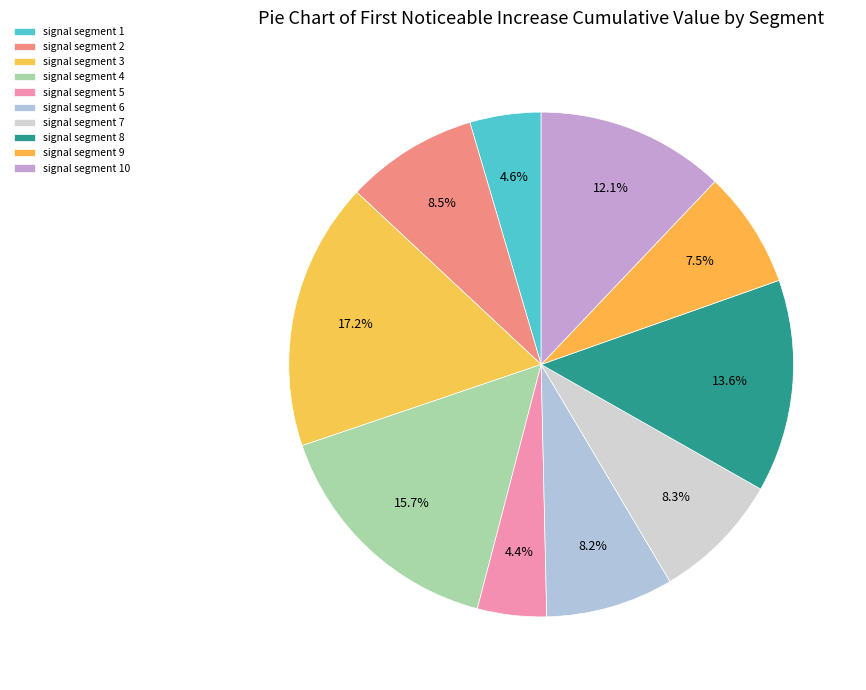

To the nearest percent, what percentage of the pie is signal segment 10?

12%